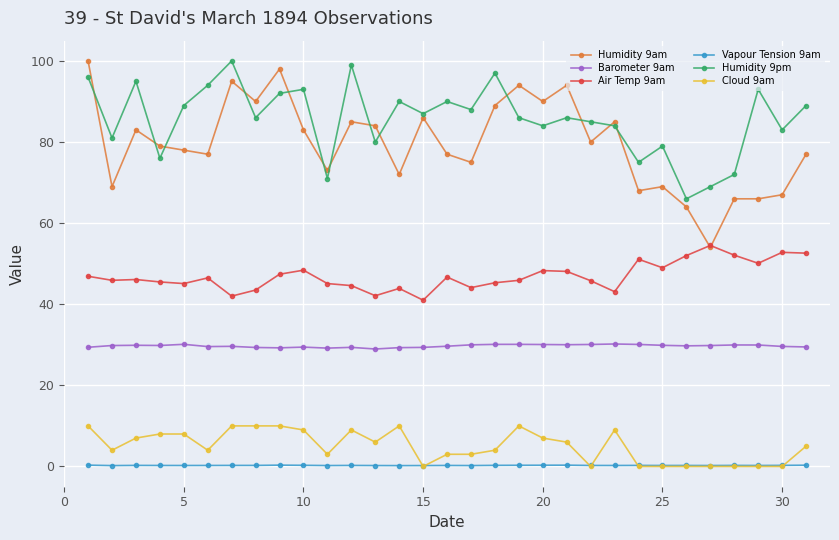

What is the highest value of the Barometer 9am series?

30.2